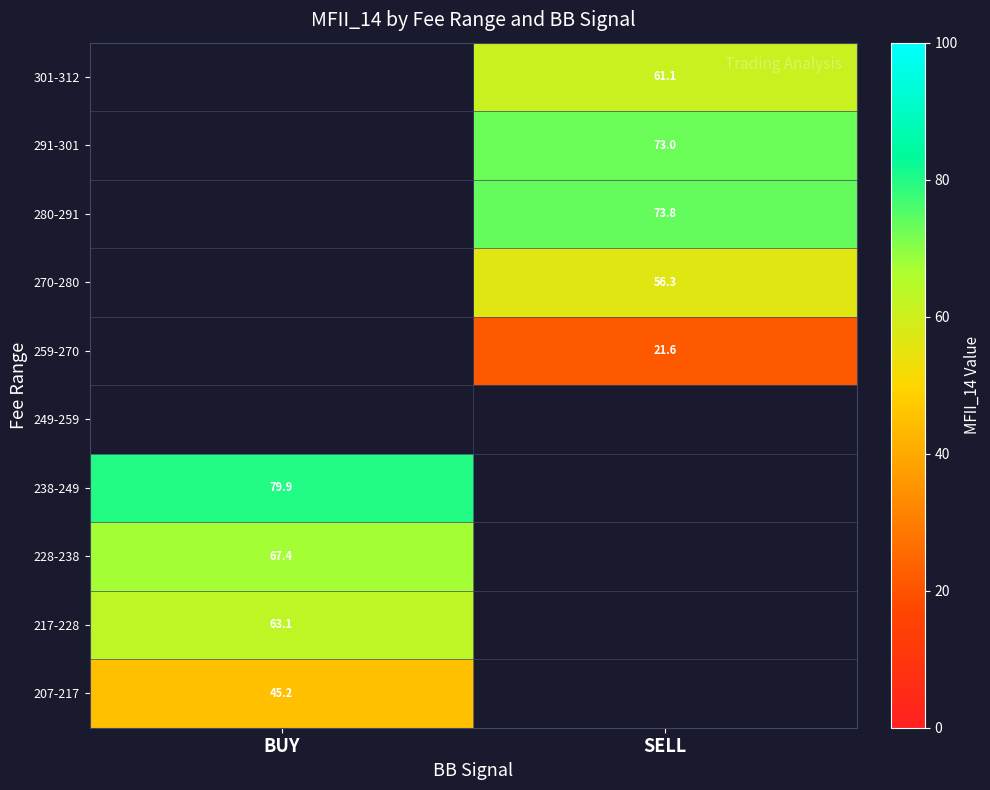

How many positive values does the 207-217 series have?

1